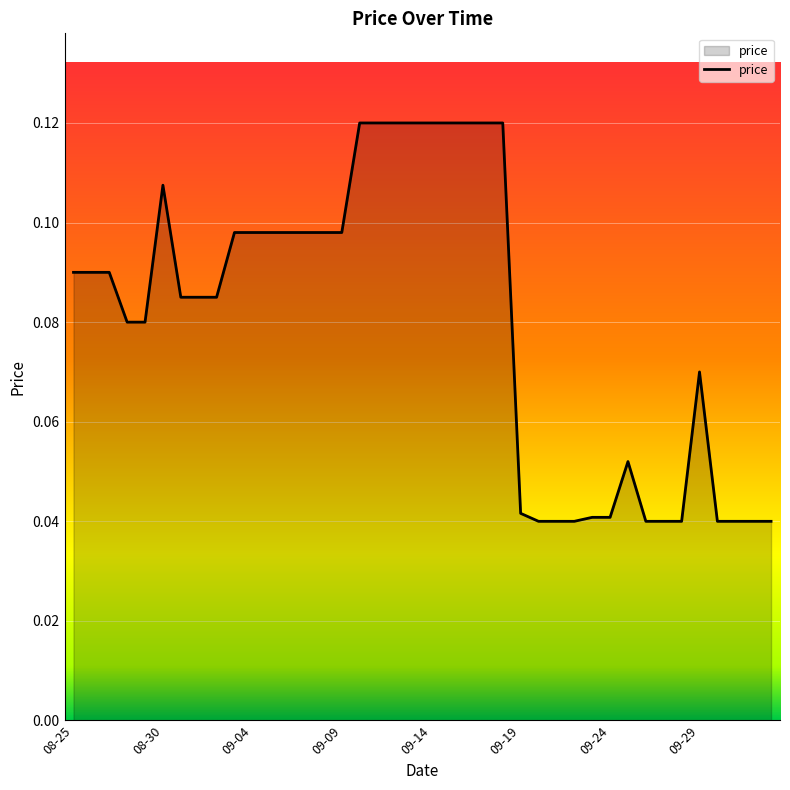

Which label corresponds to the largest value in the chart?

2020-09-10